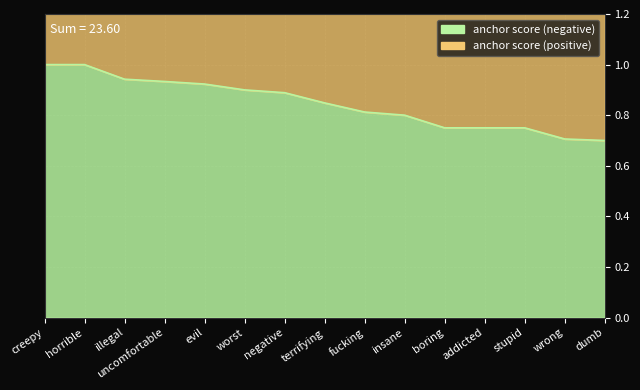

The value of anchor score (negative) at illegal is 0.3. True or false?

False